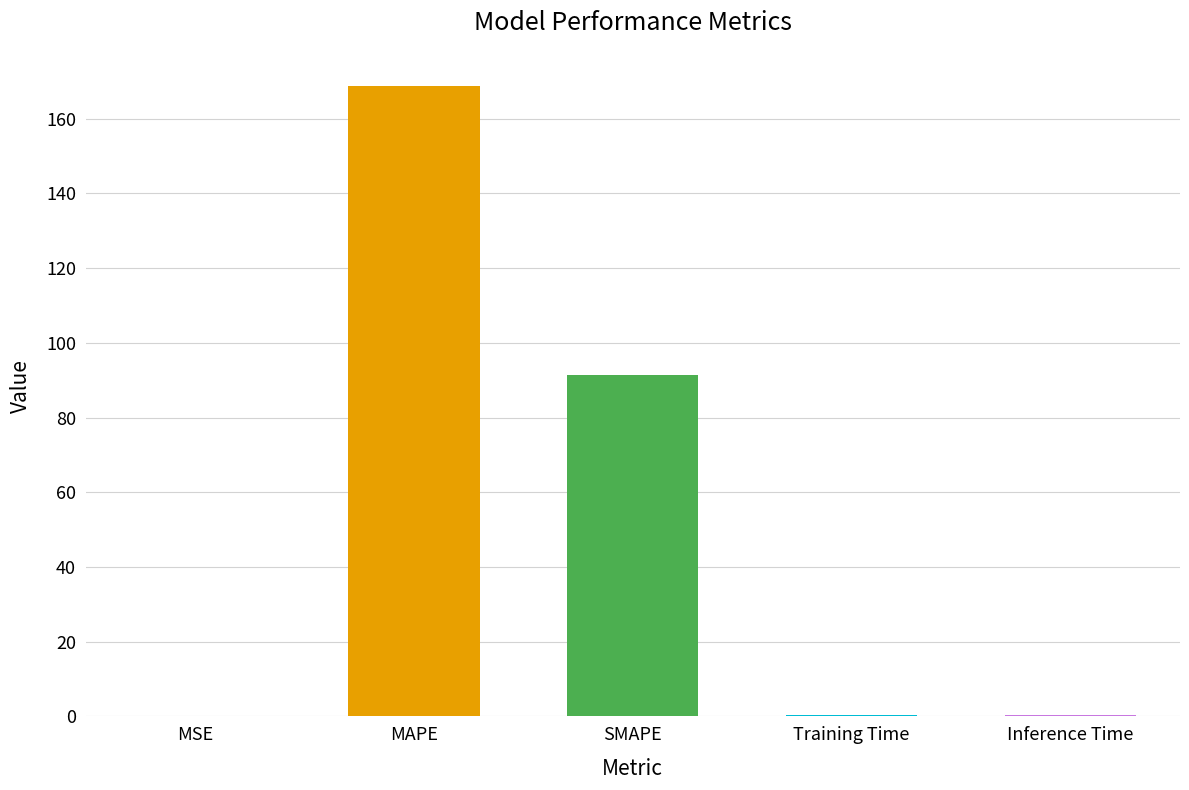

Which has a higher value, Training Time or MAPE?

MAPE